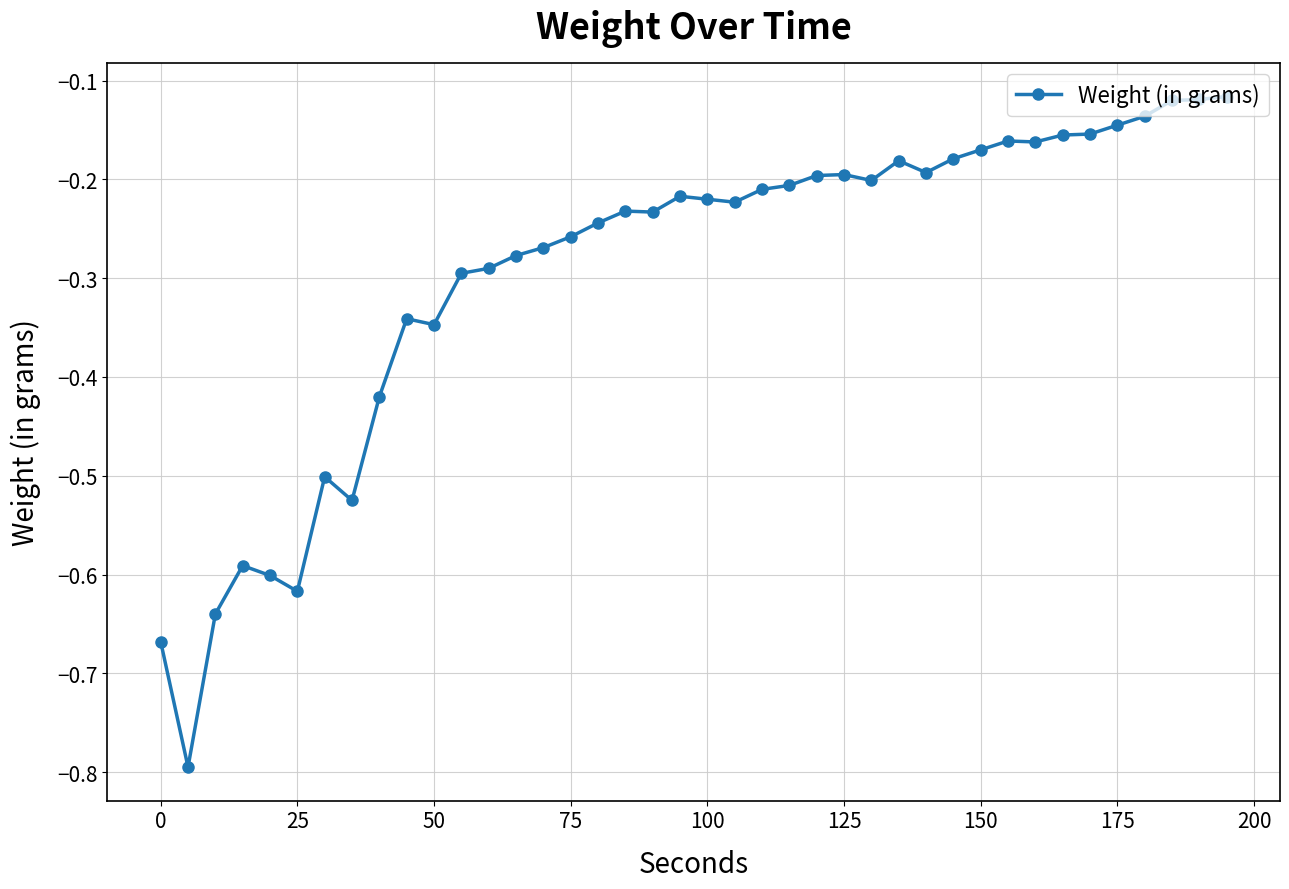

What is the minimum value shown in the chart?

-0.8